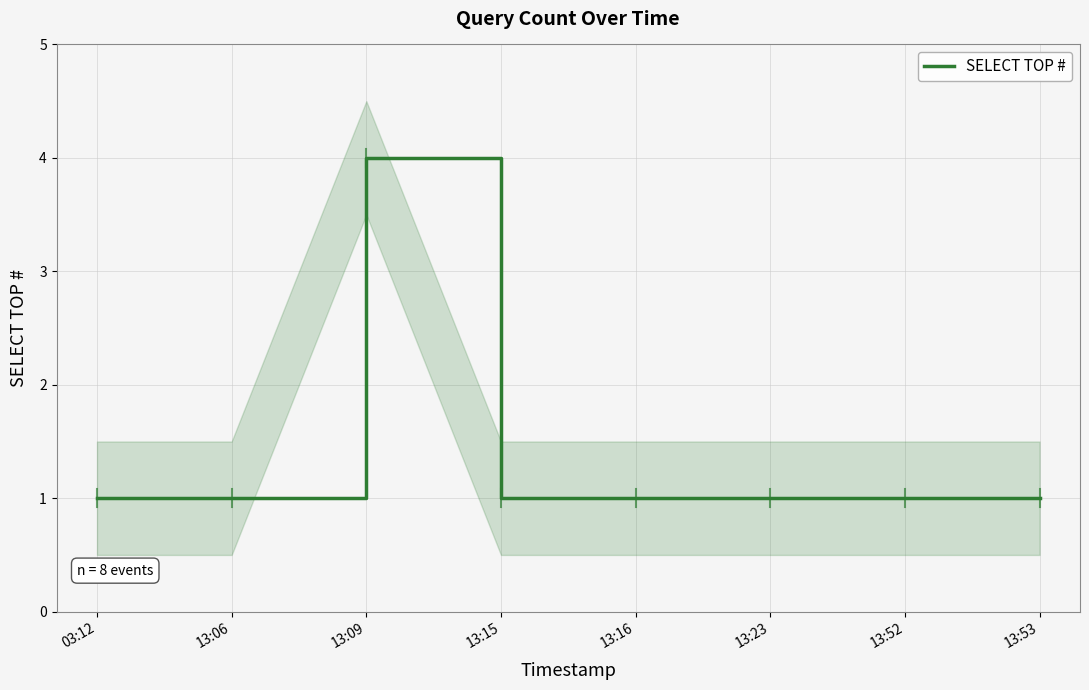

Reading right to left, list all the values displayed in this chart.

1	1	1	1	1	4	1	1